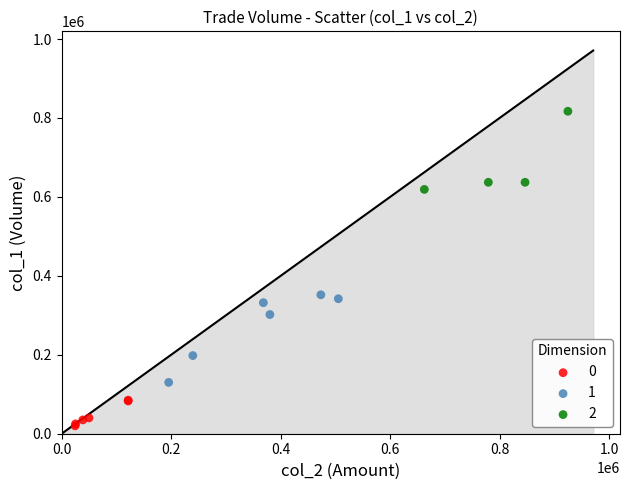

What are all the series names shown in the legend?

0, 1, 2